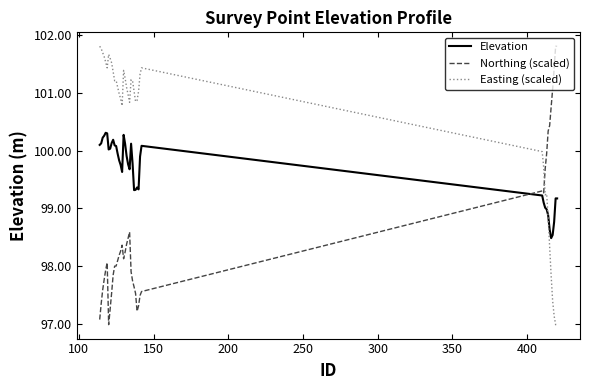

What is the maximum value for Northing (scaled)?

101.8